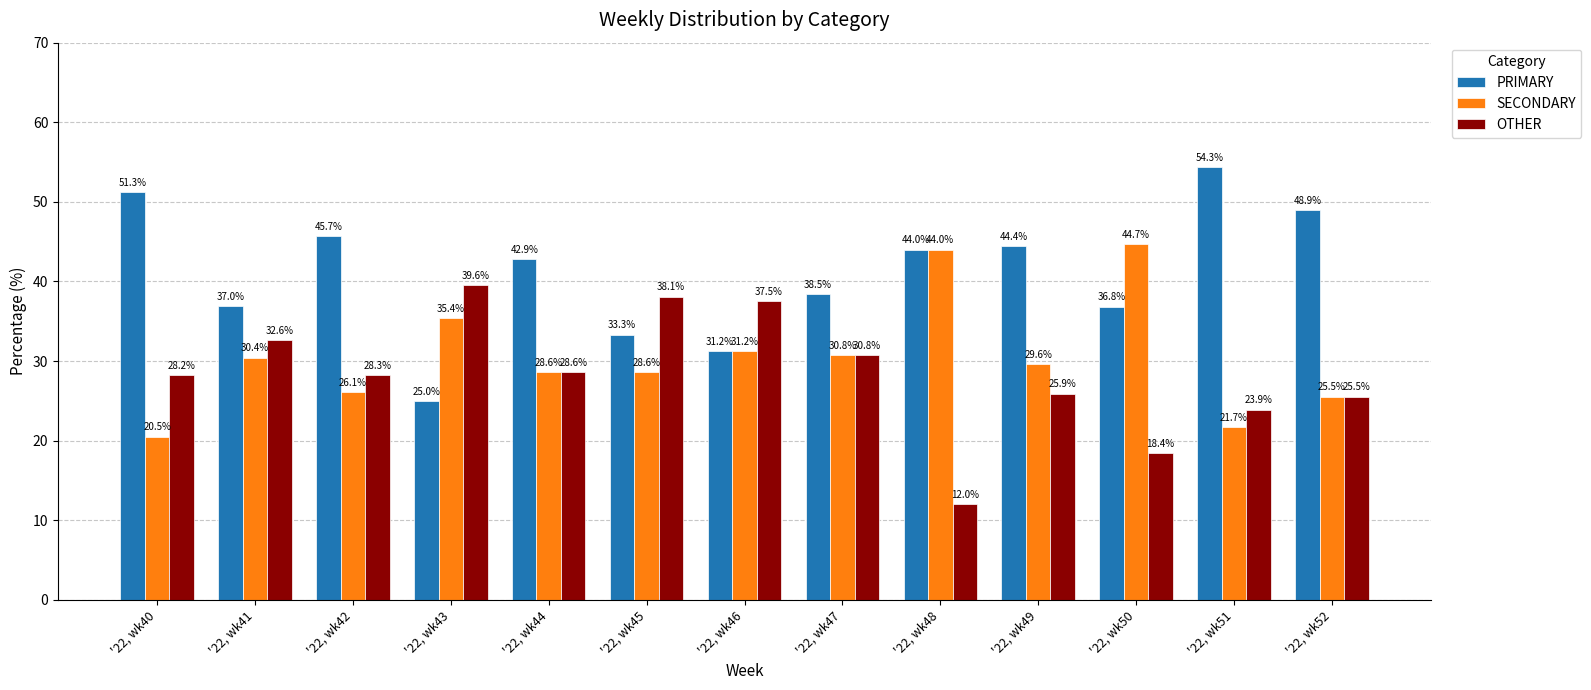

At which label does OTHER first exceed 28?

'22, wk40